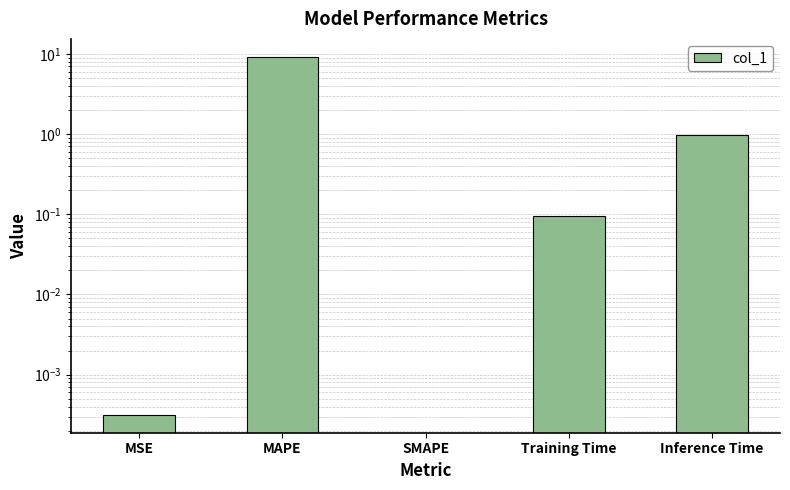

What is the difference between the maximum and minimum values?

9.2